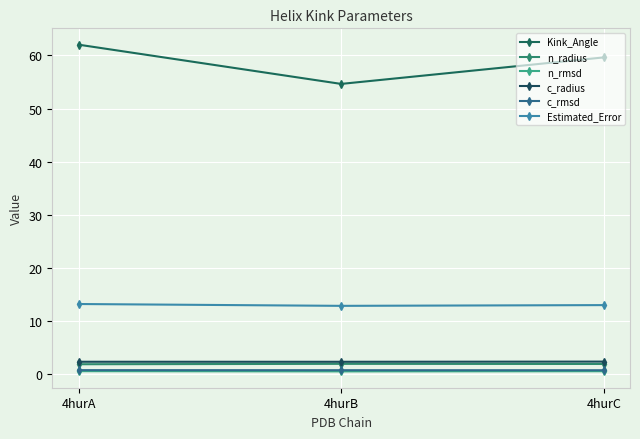

The n_rmsd series shows 0.3 at 4hurA. True or false?

False